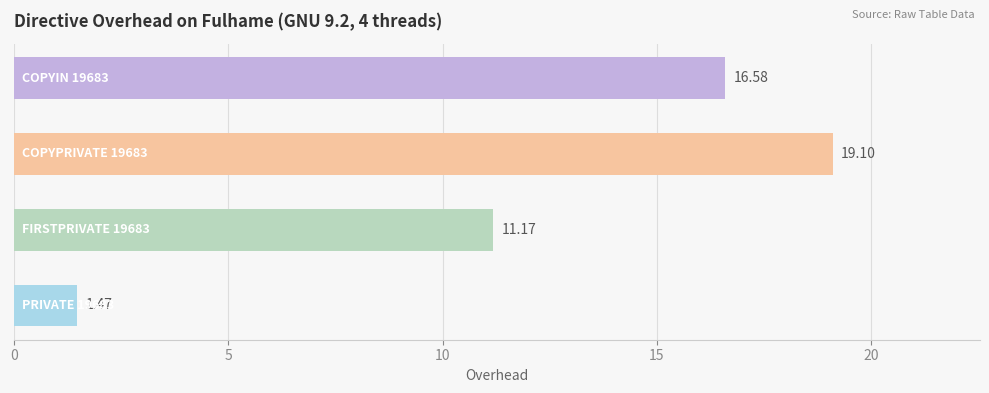

What is the sum of all values?

48.3